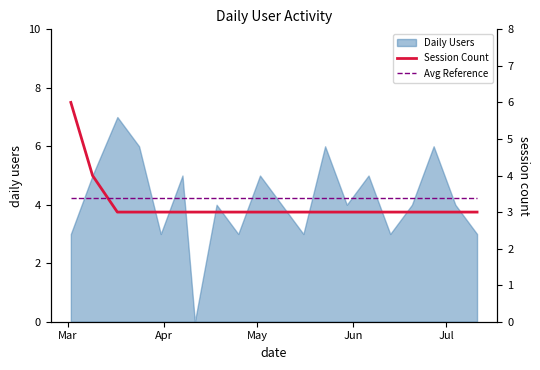

What is the value of the Avg Reference point at the 9th from the left?

3.4